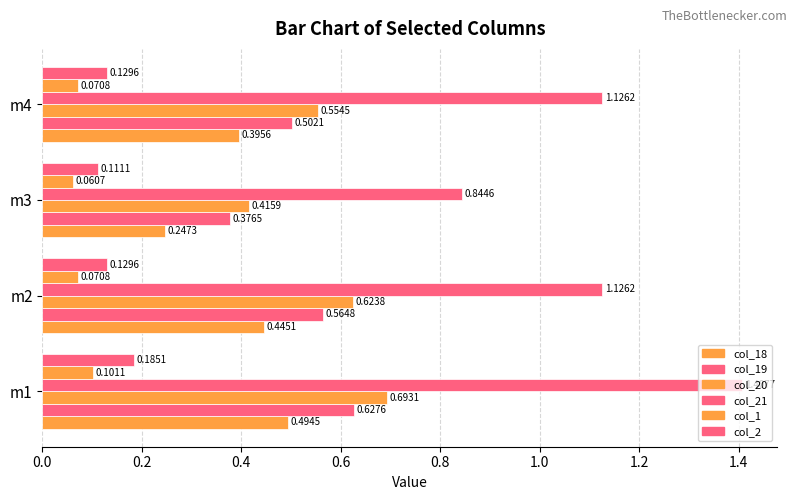

How many values in the col_21 series are below 1?

1